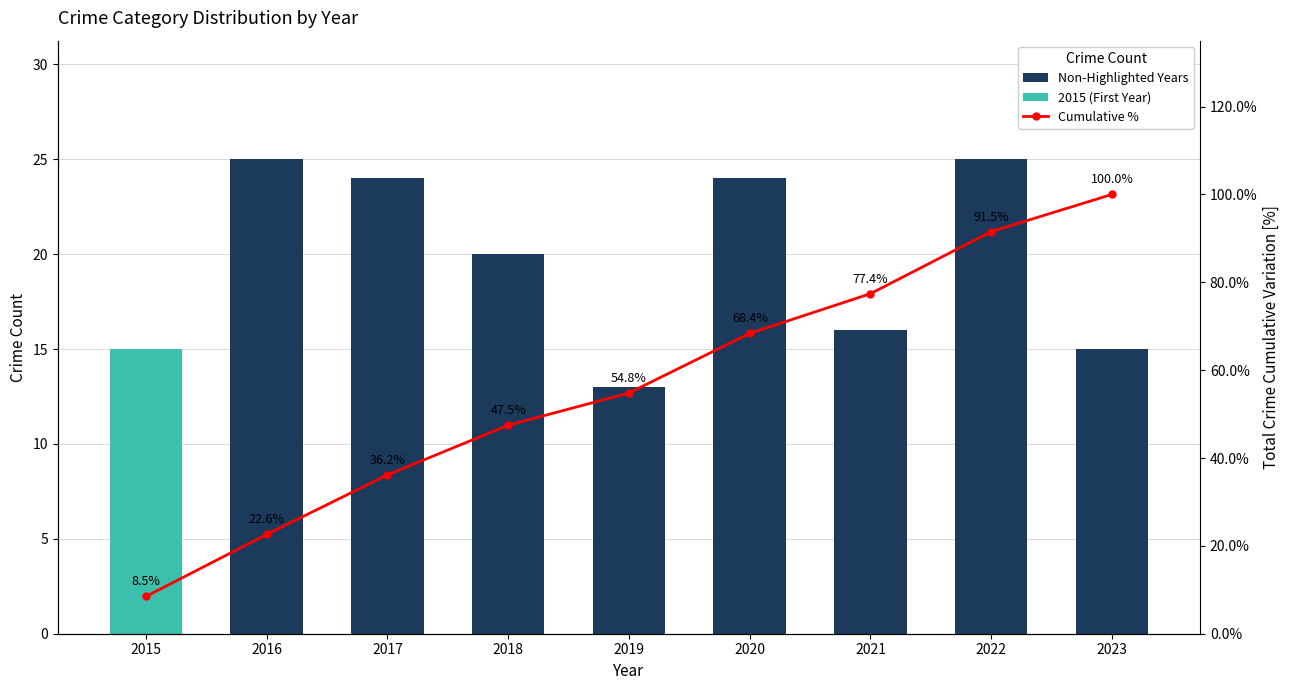

How many groups of bars are there?

9